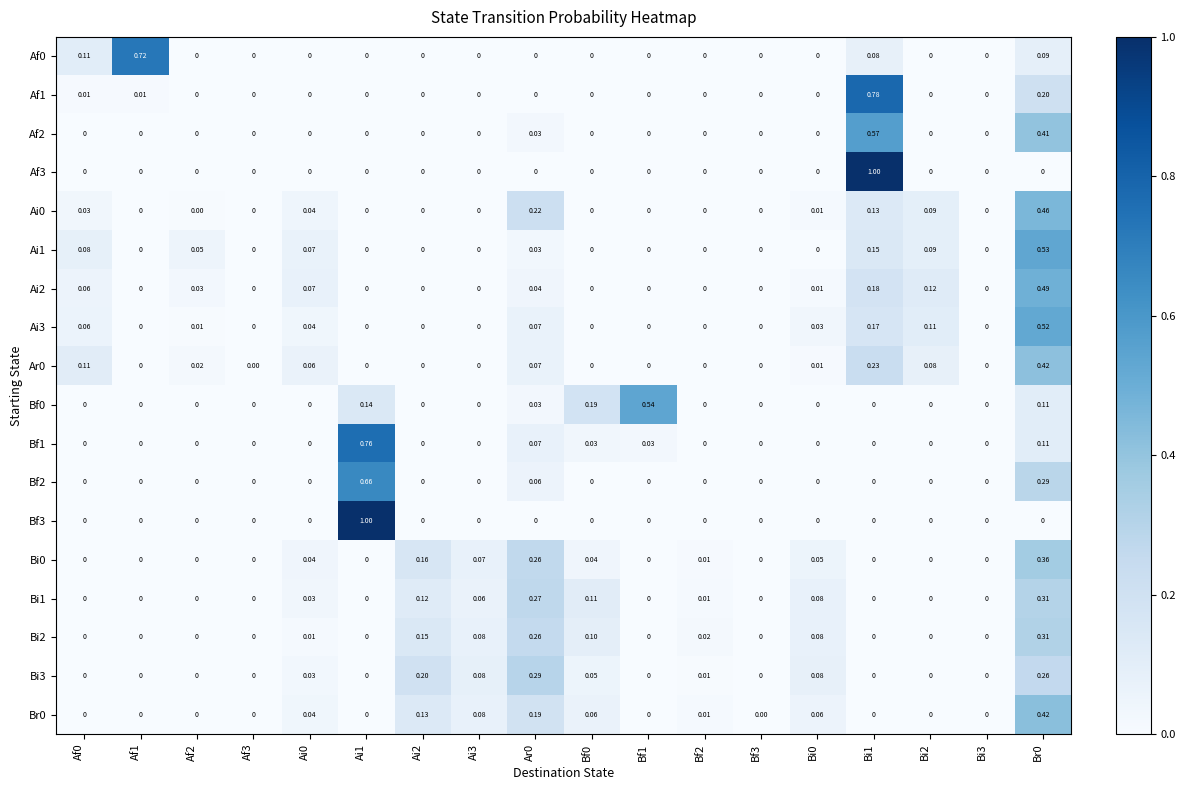

How many positive values does the Ar0 series have?

8